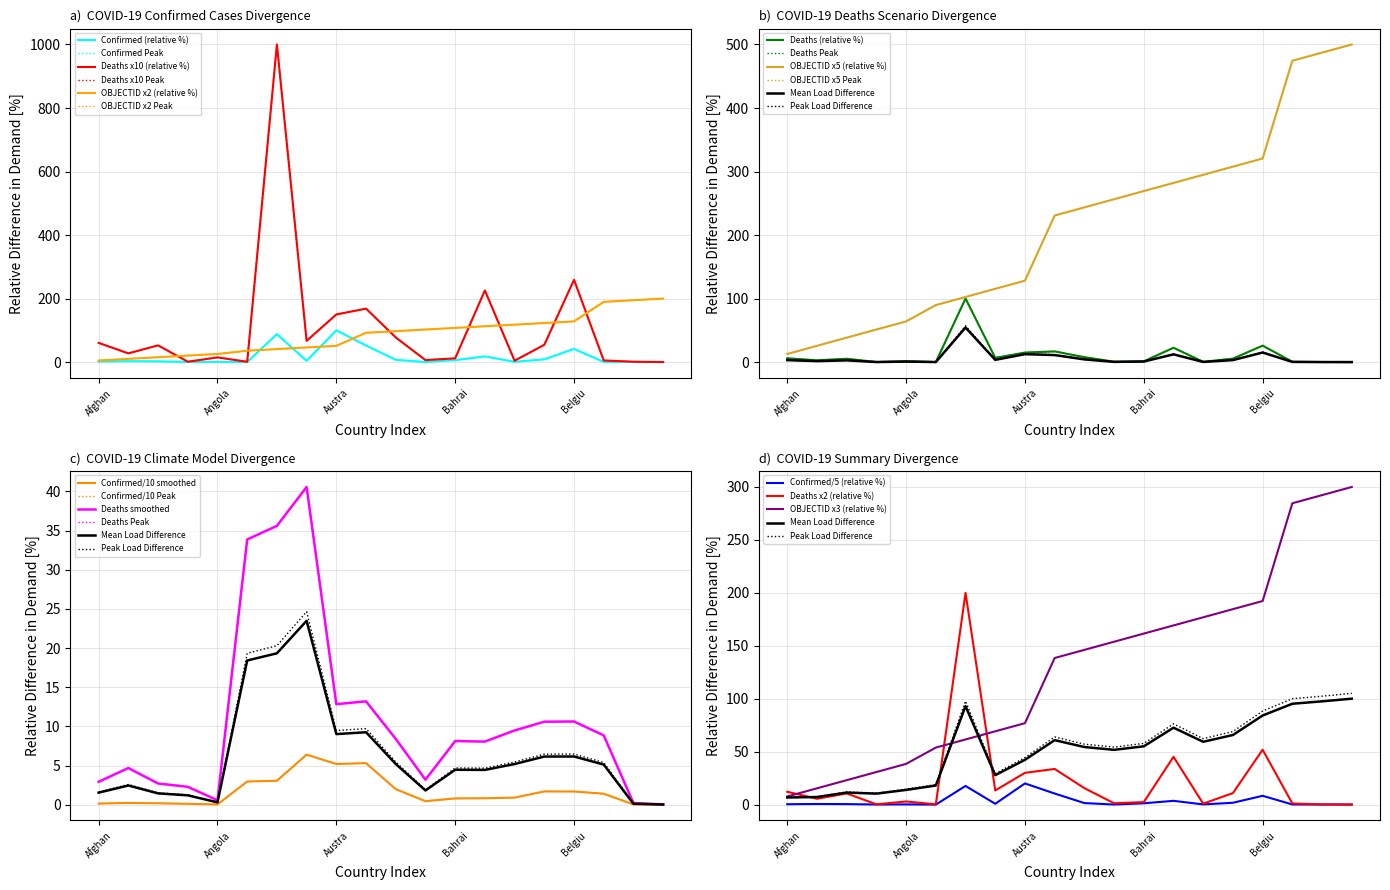

How many values in the Confirmed series exceed 2?

11